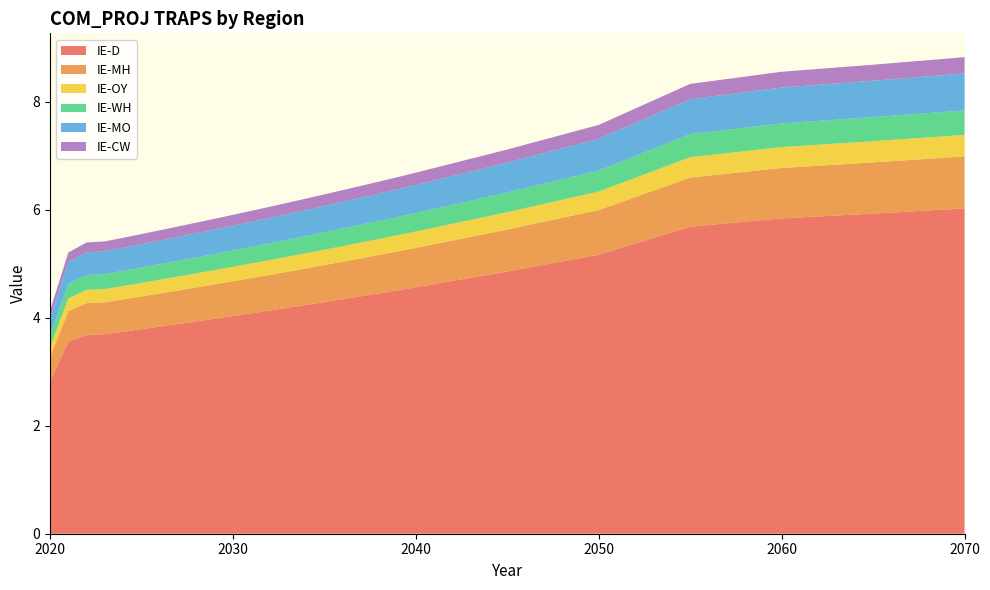

Reading left to right, transcribe all the data shown in this chart.

IE-D: 2.8	3.6	3.7	3.7	3.7	3.8	3.8	3.9	3.9	4.0	4.0	4.1	4.1	4.2	4.2	4.3	4.3	4.4	4.5	4.5	4.6	4.9	5.2	5.7	5.8	5.9	6.0
IE-MH: 0.5	0.6	0.6	0.6	0.6	0.6	0.6	0.6	0.6	0.6	0.6	0.7	0.7	0.7	0.7	0.7	0.7	0.7	0.7	0.7	0.7	0.8	0.8	0.9	0.9	0.9	1.0
IE-OY: 0.2	0.2	0.2	0.2	0.2	0.3	0.3	0.3	0.3	0.3	0.3	0.3	0.3	0.3	0.3	0.3	0.3	0.3	0.3	0.3	0.3	0.3	0.3	0.4	0.4	0.4	0.4
IE-WH: 0.2	0.3	0.3	0.3	0.3	0.3	0.3	0.3	0.3	0.3	0.3	0.3	0.3	0.3	0.3	0.3	0.3	0.3	0.3	0.3	0.3	0.4	0.4	0.4	0.4	0.4	0.5
IE-MO: 0.3	0.4	0.4	0.4	0.4	0.4	0.4	0.4	0.4	0.5	0.5	0.5	0.5	0.5	0.5	0.5	0.5	0.5	0.5	0.5	0.5	0.6	0.6	0.6	0.7	0.7	0.7
IE-CW: 0.1	0.2	0.2	0.2	0.2	0.2	0.2	0.2	0.2	0.2	0.2	0.2	0.2	0.2	0.2	0.2	0.2	0.2	0.2	0.2	0.2	0.2	0.3	0.3	0.3	0.3	0.3